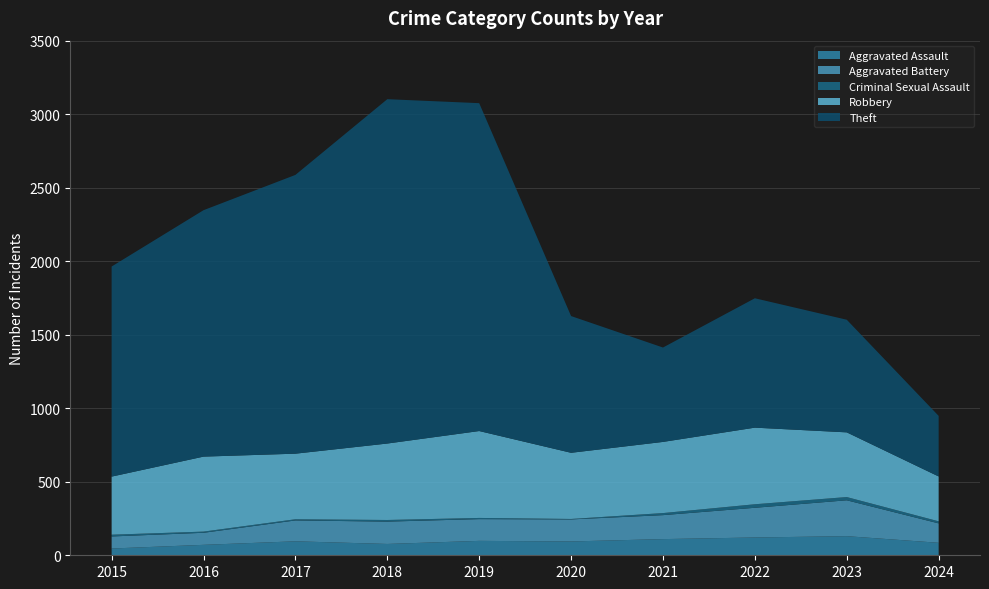

What is the difference between the highest and lowest values at 2021?

628